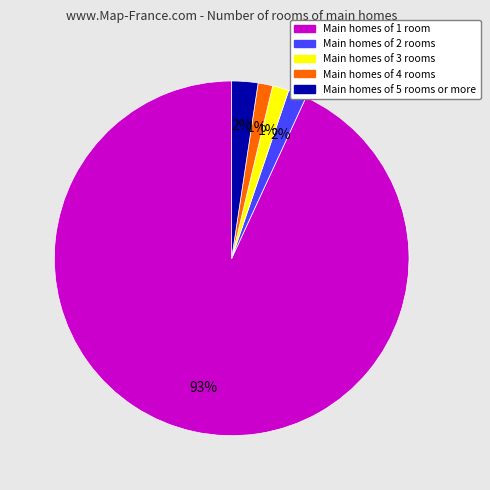

Is there a majority slice in this chart?

Yes